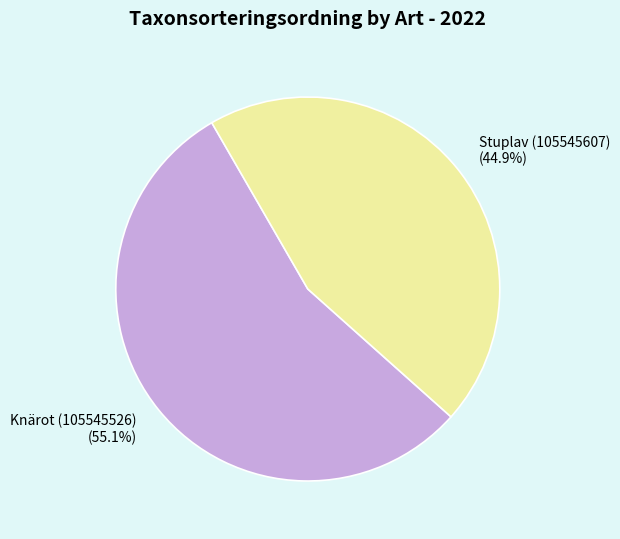

What is the largest slice in the pie chart?

Knärot (105545526)